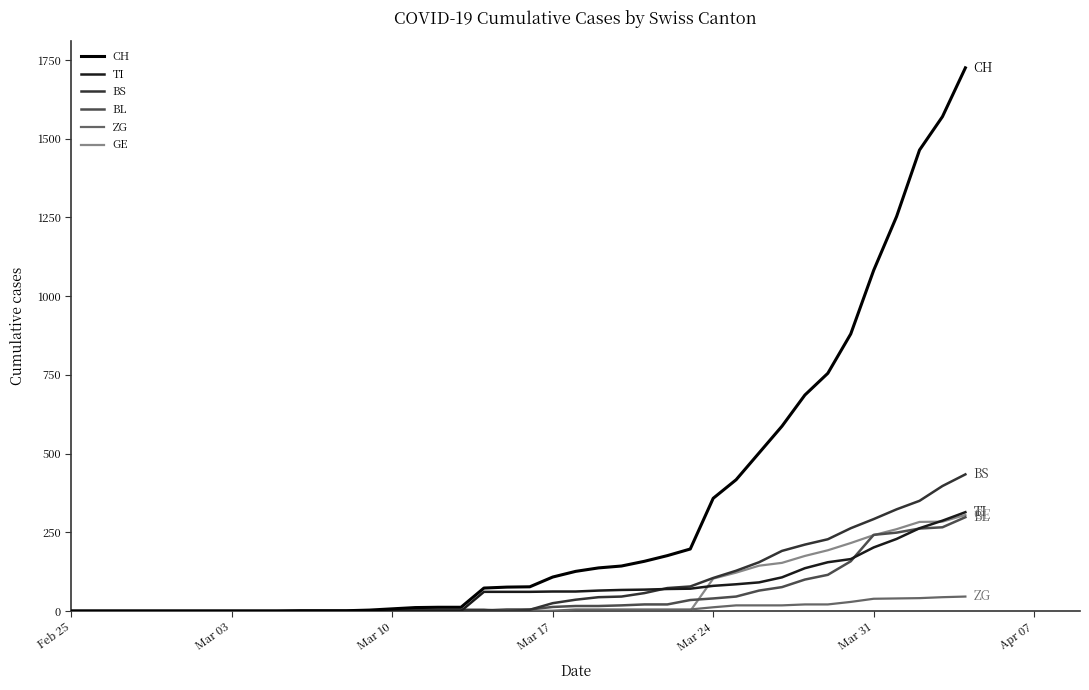

How many lines are shown in the chart?

6